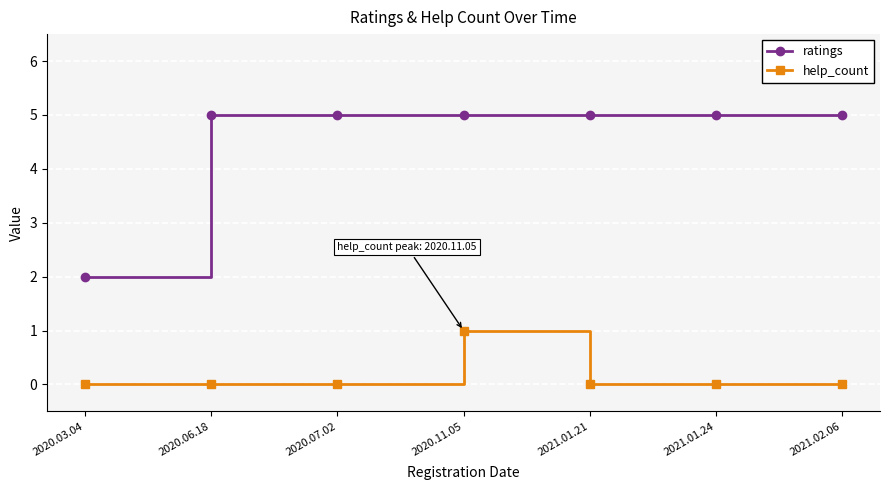

True or false: ratings and help_count cross at least once.

False